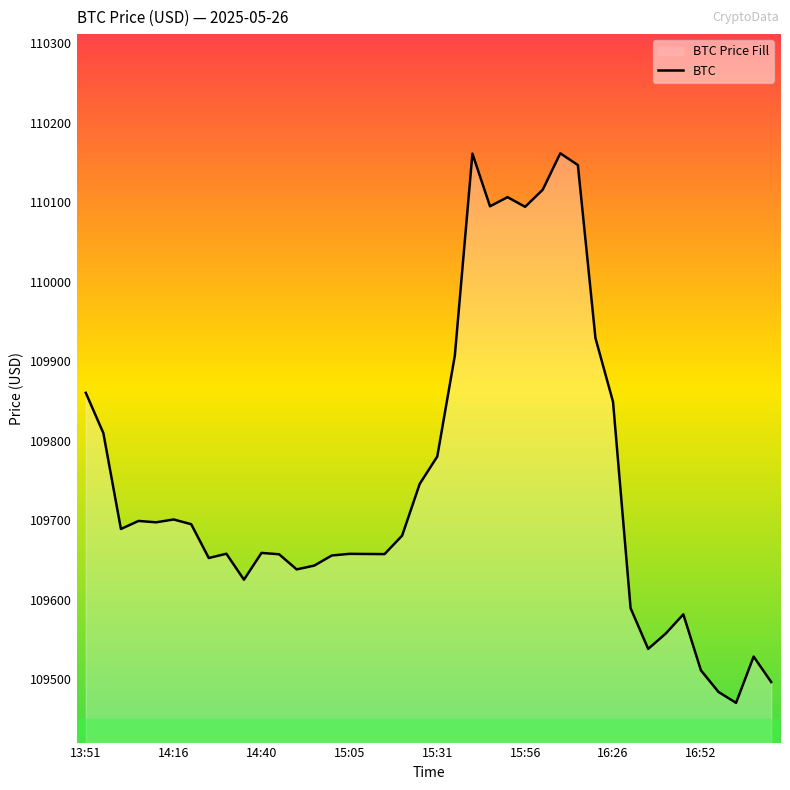

How many interior local peaks (higher than both neighbors) does the data have?

10